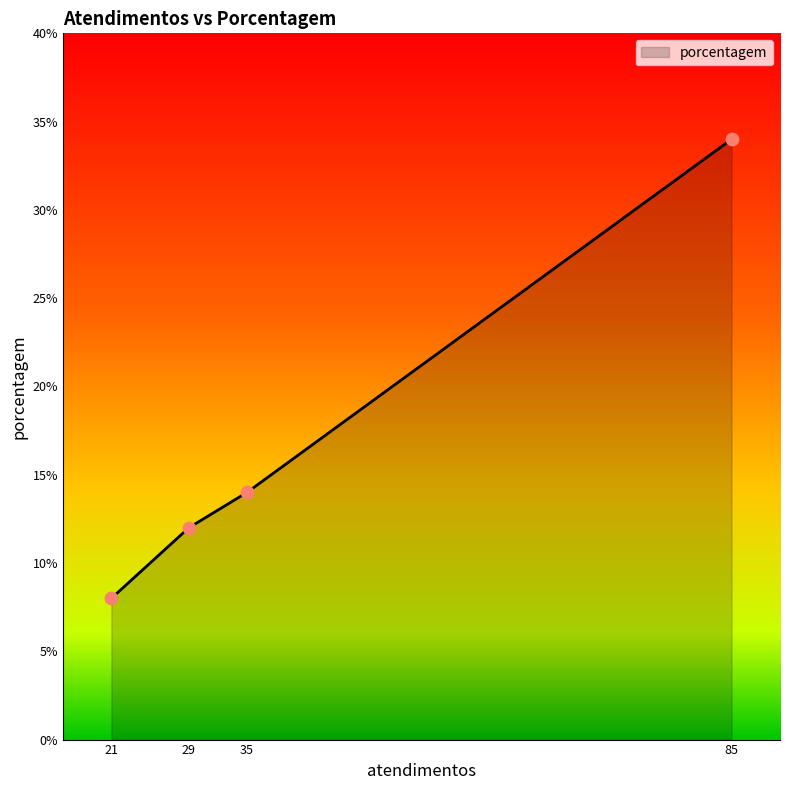

What is the ratio of the value at 35 to the value at 85?

0.4